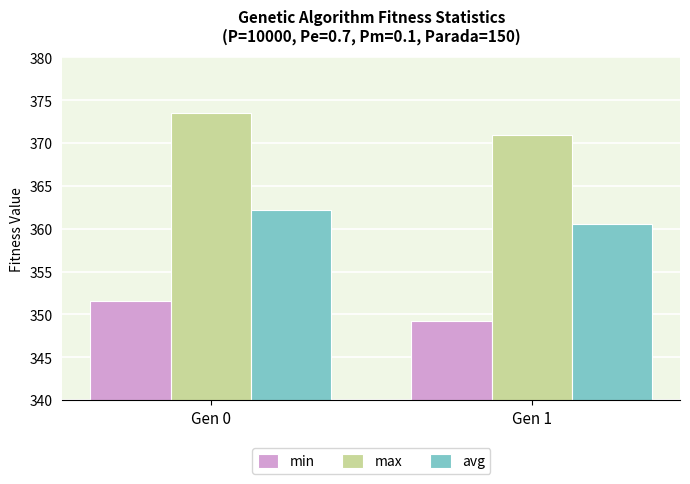

What is the spread (max minus min) of values at Gen 1?

21.7